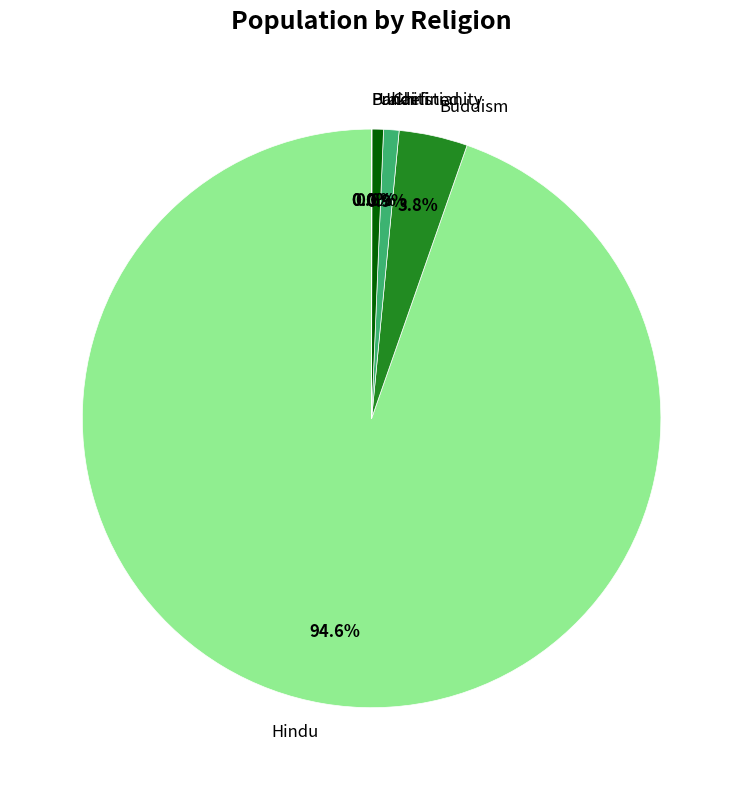

What is the largest slice in the pie chart?

Hindu